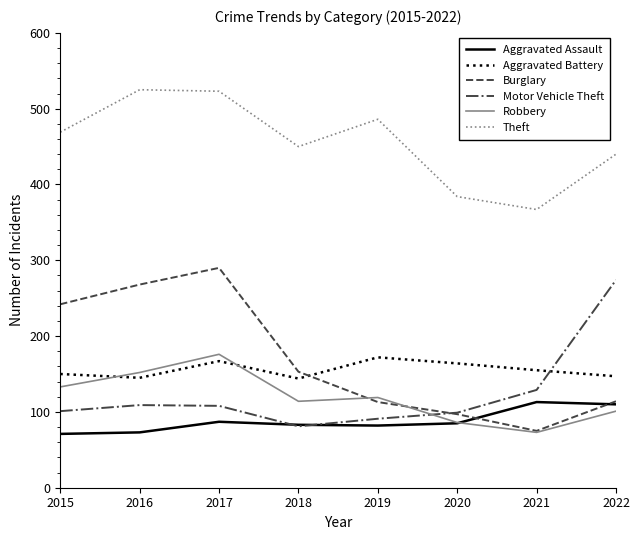

What is the total value across all series at 2017?

1351